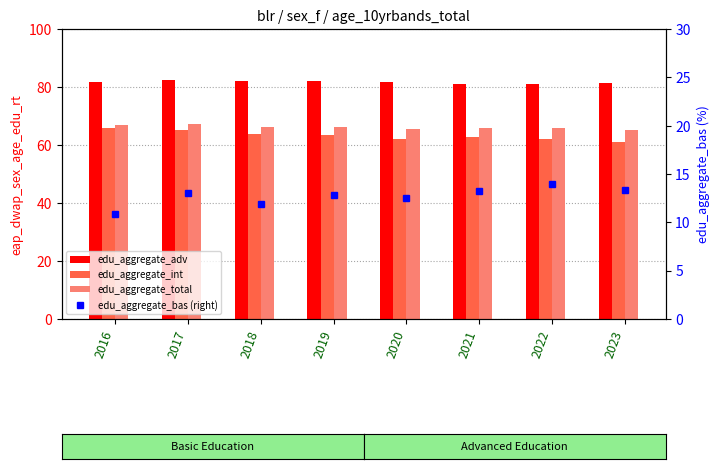

What is the difference between the maximum and minimum values in the edu_aggregate_adv series?

1.6